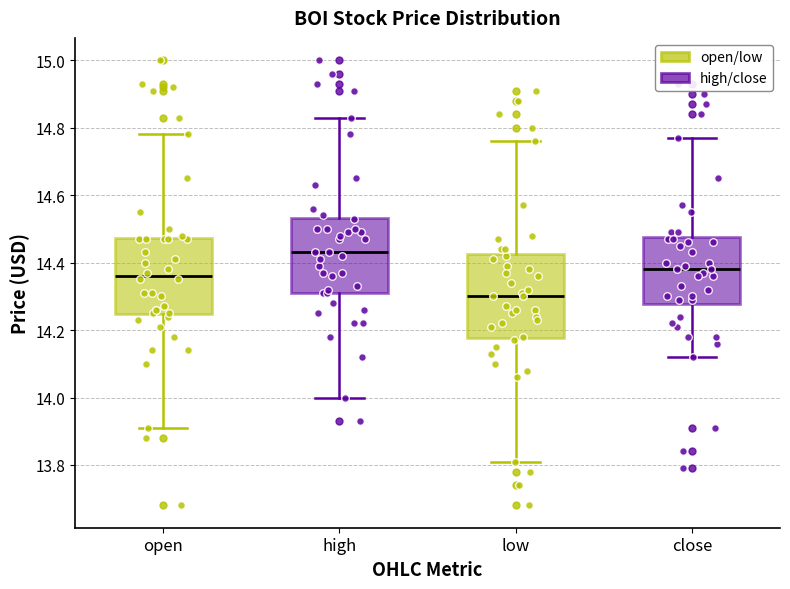

Which box's median line is the lowest?

low